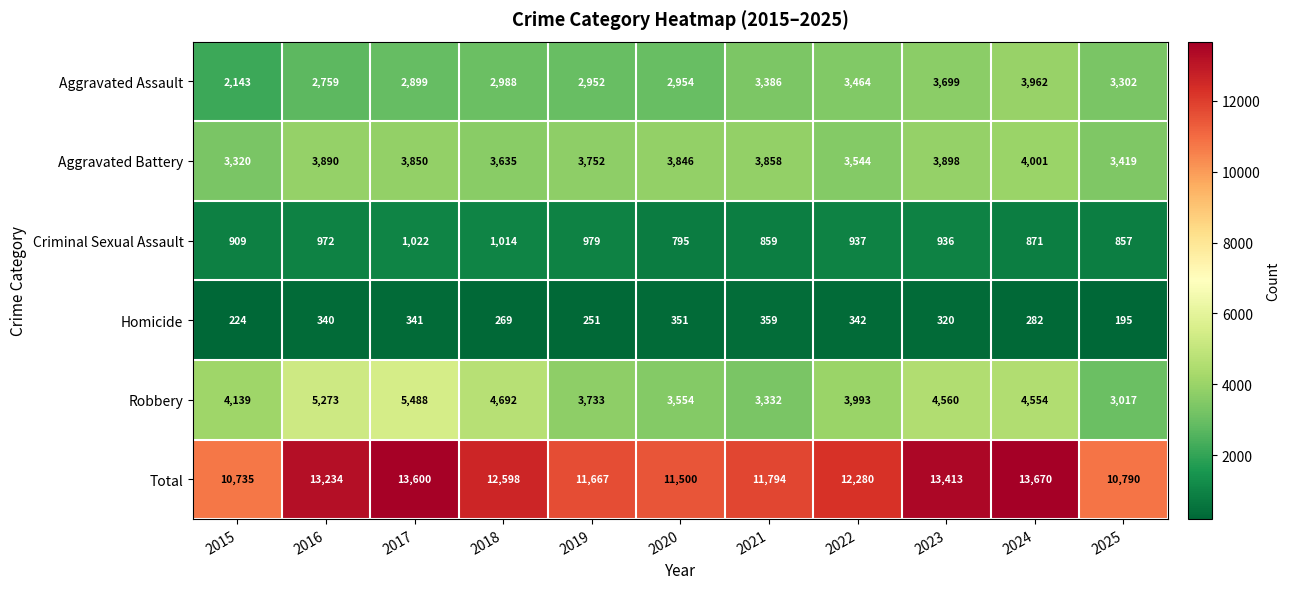

Which label corresponds to the largest value in the chart?

2024